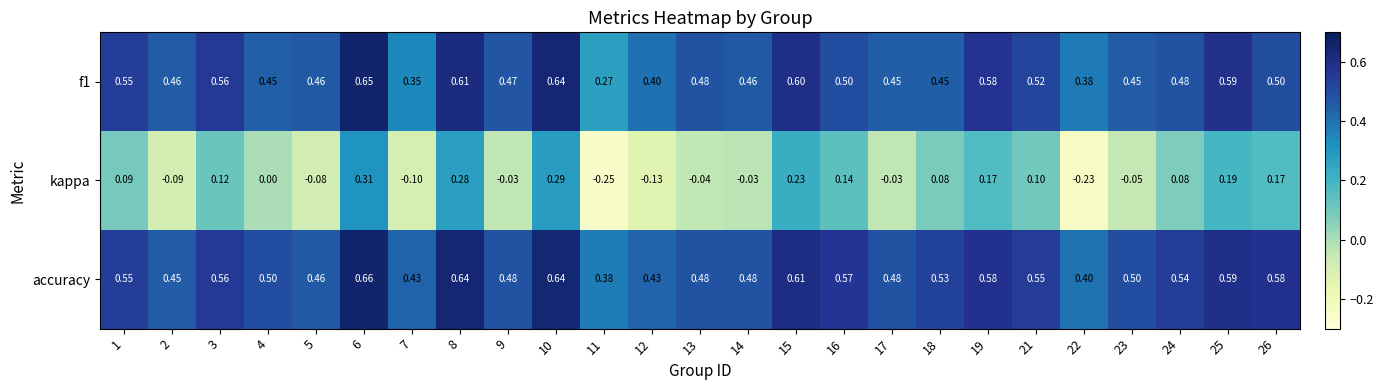

At how many categories does at least one series exceed 0?

25